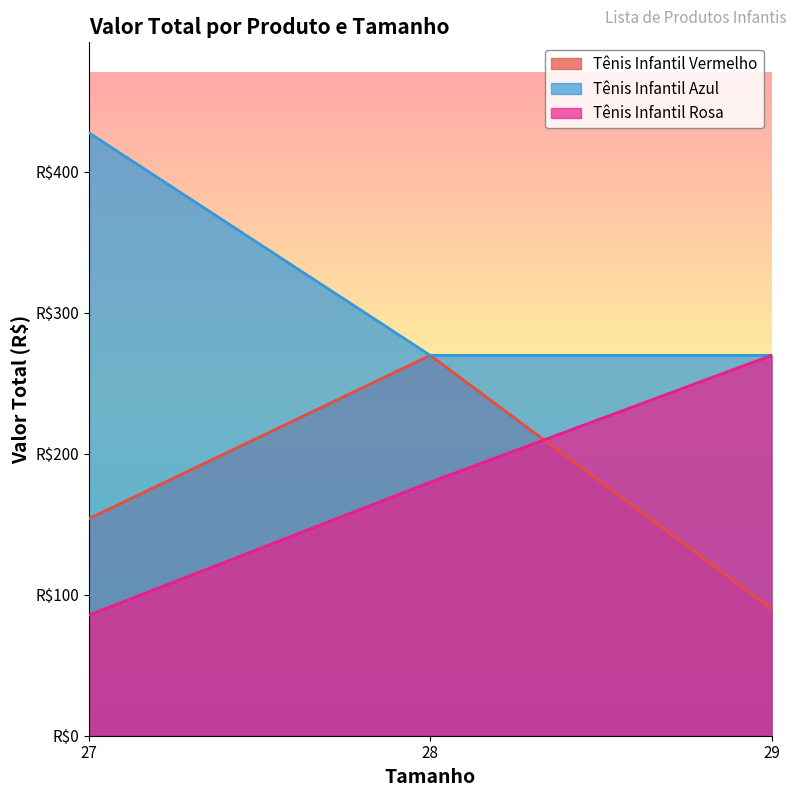

What is the difference between the maximum and minimum values in the Tênis Infantil Vermelho series?

179.8